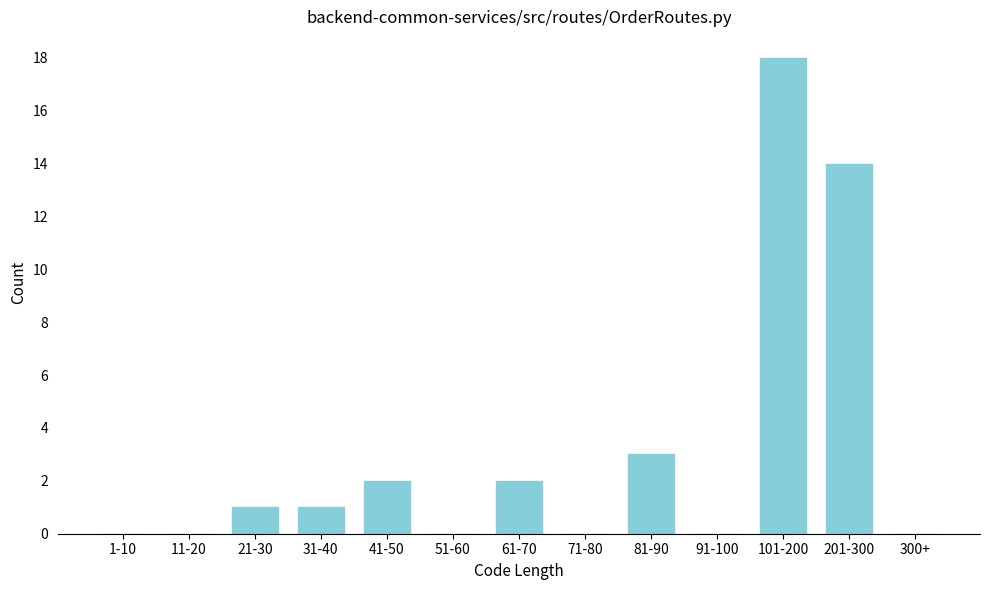

Reading right to left, list all the values displayed in this chart.

300+=0	201-300=14	101-200=18	91-100=0	81-90=3	71-80=0	61-70=2	51-60=0	41-50=2	31-40=1	21-30=1	11-20=0	1-10=0